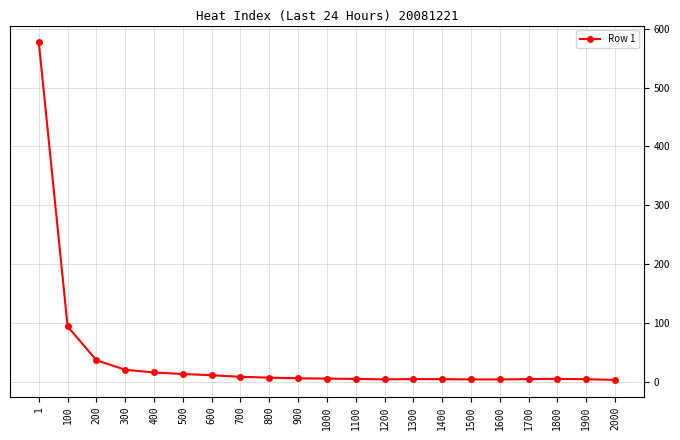

What value does the data have at 900?

5.6